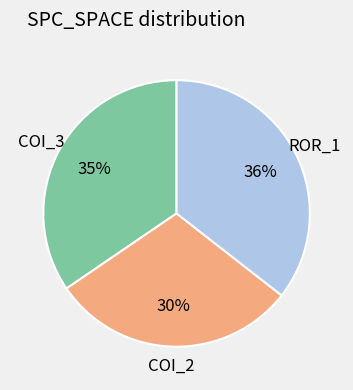

Is there any slice that represents more than half of the pie?

No